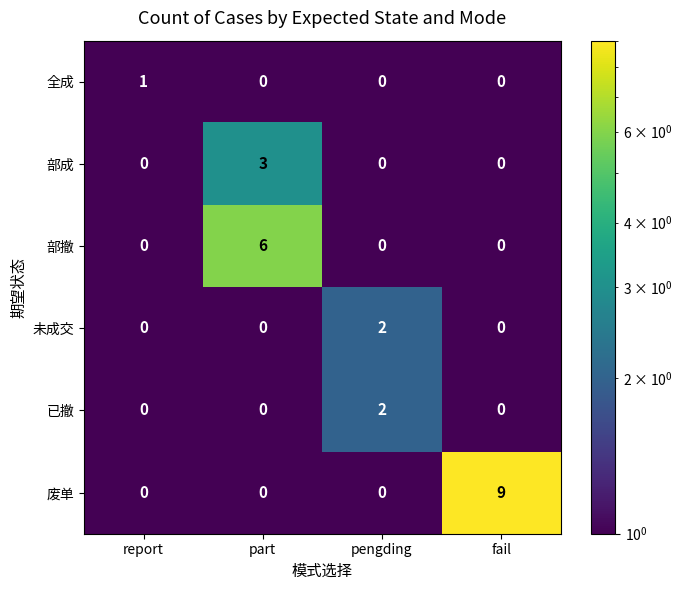

Is the value of 已撤 at pengding greater than the value of 部撤 at part?

No